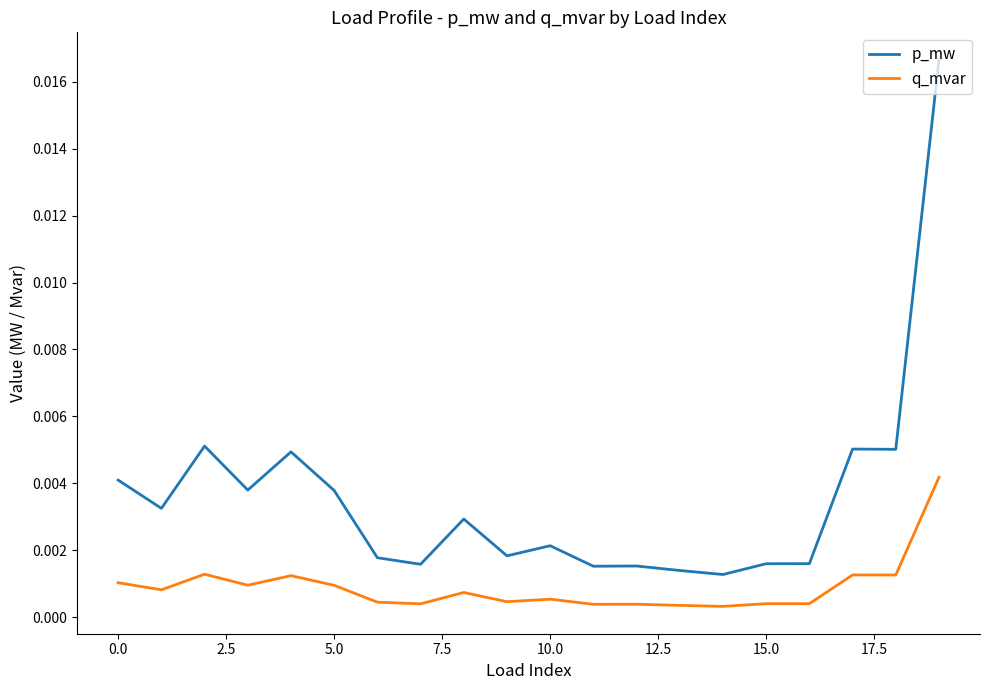

What are all the series names shown in the legend?

p_mw, q_mvar